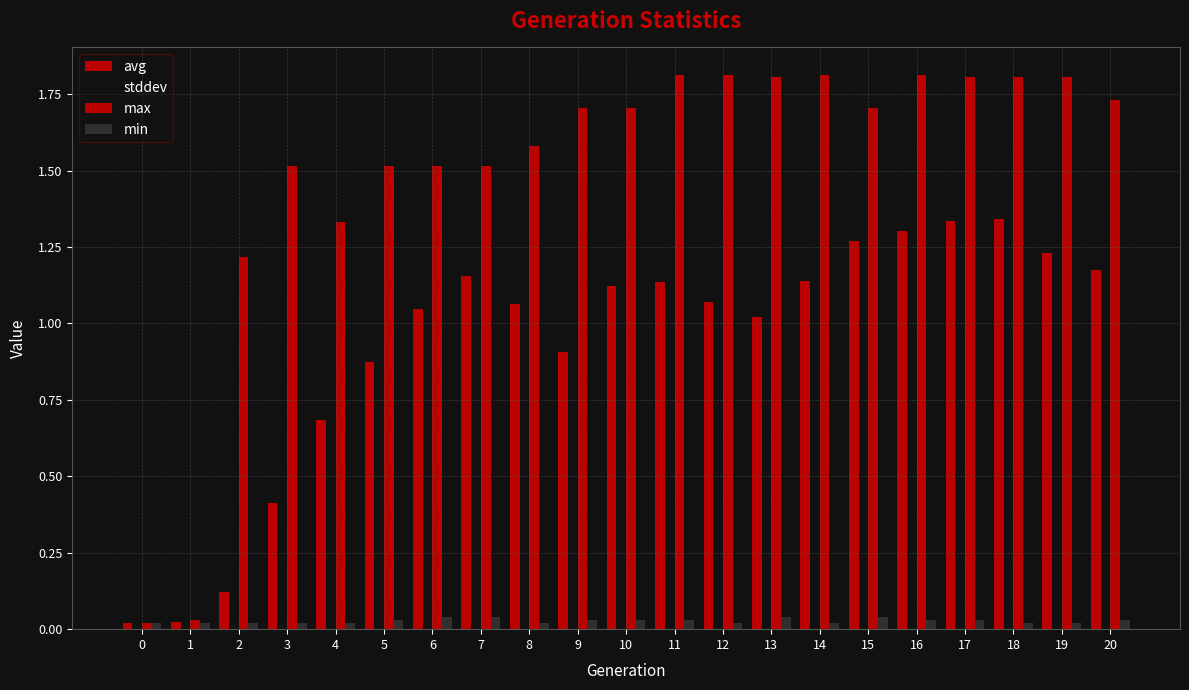

How many groups of bars are there?

21